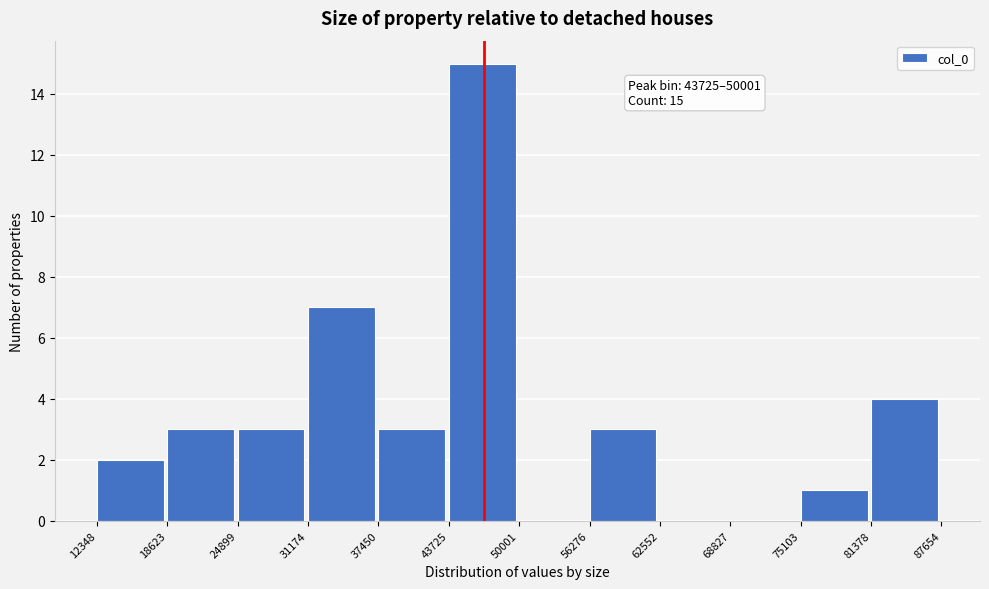

Which range on the x-axis has the tallest bar?

43725 to 50001